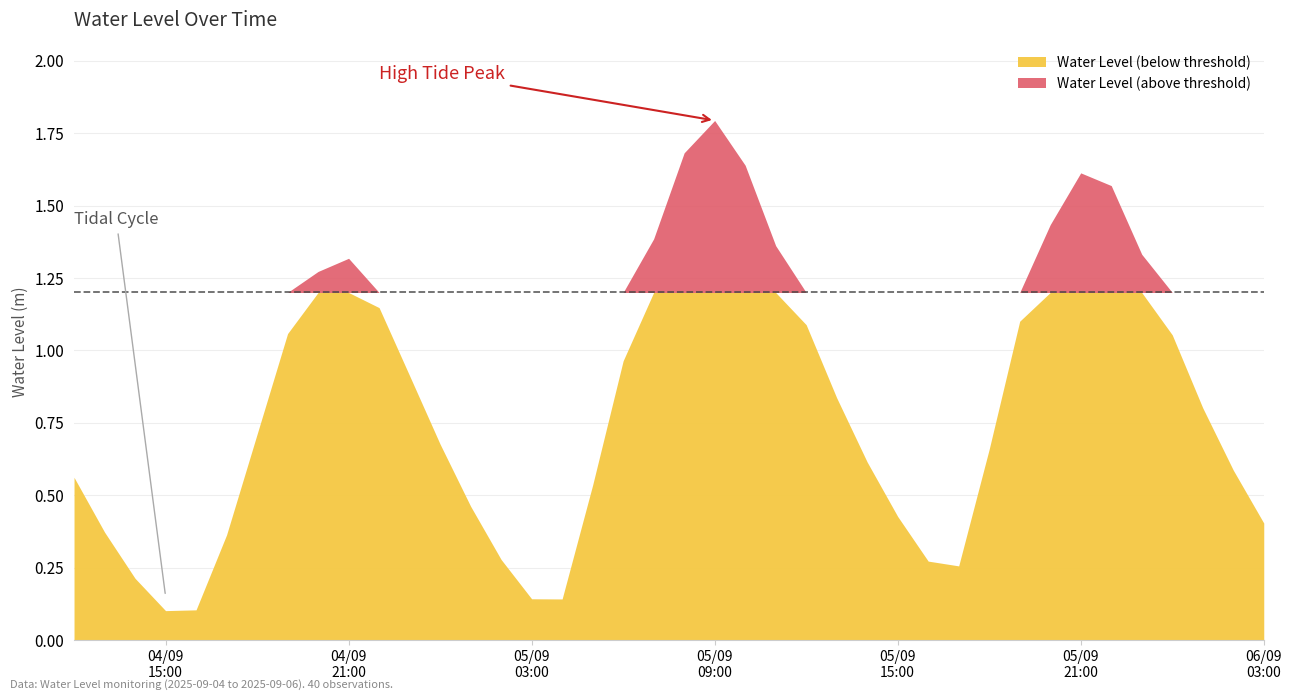

Reading left to right, what are all the values shown in this chart?

2025-09-04 12:00:00=0.6	2025-09-04 13:00:00=0.4	2025-09-04 14:00:00=0.2	2025-09-04 15:00:00=0.1	2025-09-04 16:00:00=0.1	2025-09-04 17:00:00=0.4	2025-09-04 18:00:00=0.7	2025-09-04 19:00:00=1.1	2025-09-04 20:00:00=1.3	2025-09-04 21:00:00=1.3	2025-09-04 22:00:00=1.1	2025-09-04 23:00:00=0.9	2025-09-05 00:00:00=0.7	2025-09-05 01:00:00=0.5	2025-09-05 02:00:00=0.3	2025-09-05 03:00:00=0.1	2025-09-05 04:00:00=0.1	2025-09-05 05:00:00=0.5	2025-09-05 06:00:00=1.0	2025-09-05 07:00:00=1.4	2025-09-05 08:00:00=1.7	2025-09-05 09:00:00=1.8	2025-09-05 10:00:00=1.6	2025-09-05 11:00:00=1.4	2025-09-05 12:00:00=1.1	2025-09-05 13:00:00=0.8	2025-09-05 14:00:00=0.6	2025-09-05 15:00:00=0.4	2025-09-05 16:00:00=0.3	2025-09-05 17:00:00=0.3	2025-09-05 18:00:00=0.7	2025-09-05 19:00:00=1.1	2025-09-05 20:00:00=1.4	2025-09-05 21:00:00=1.6	2025-09-05 22:00:00=1.6	2025-09-05 23:00:00=1.3	2025-09-06 00:00:00=1.1	2025-09-06 01:00:00=0.8	2025-09-06 02:00:00=0.6	2025-09-06 03:00:00=0.4